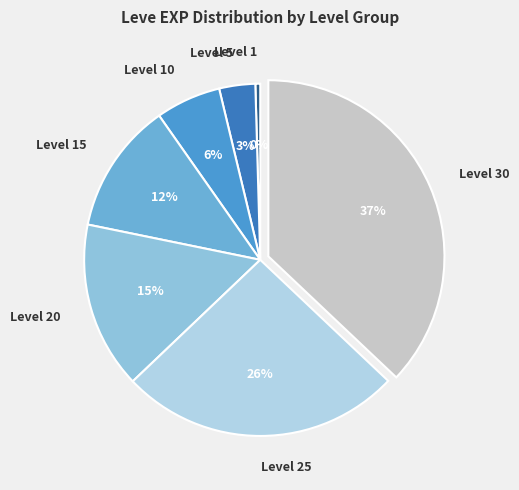

True or false: Level 15 accounts for 12% of the total.

True